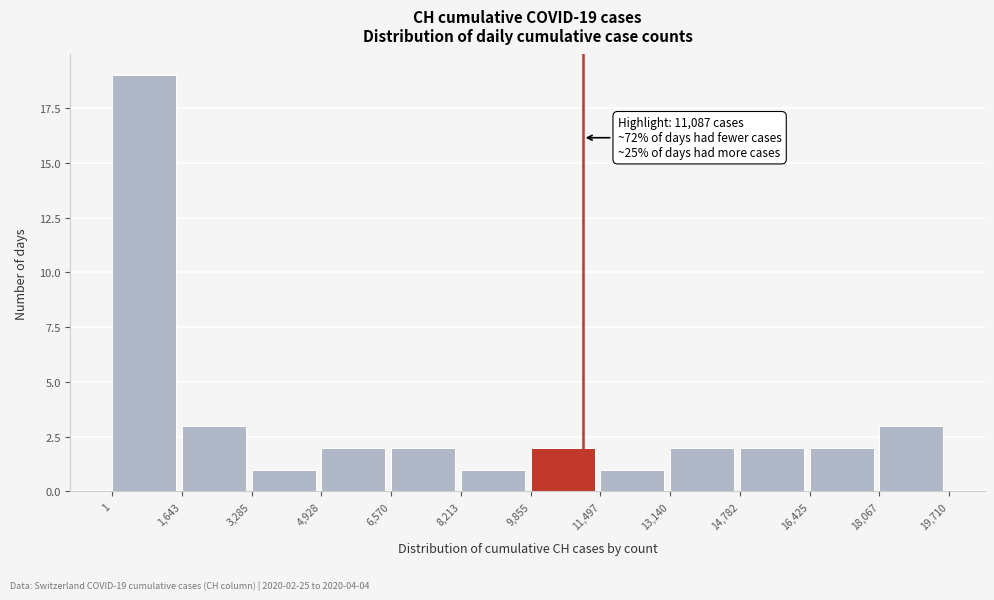

Which range on the x-axis has the tallest bar?

1 to 1,643